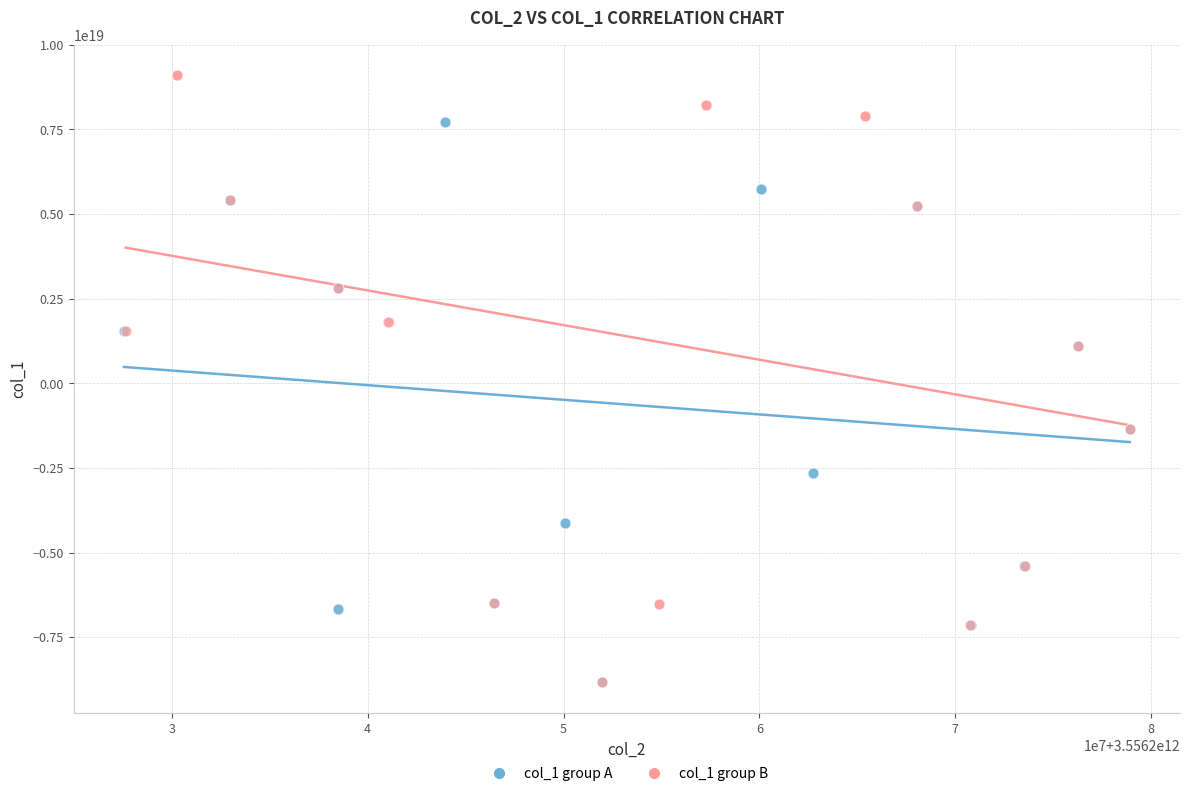

Which series contains the highest Y value?

col_1 group B